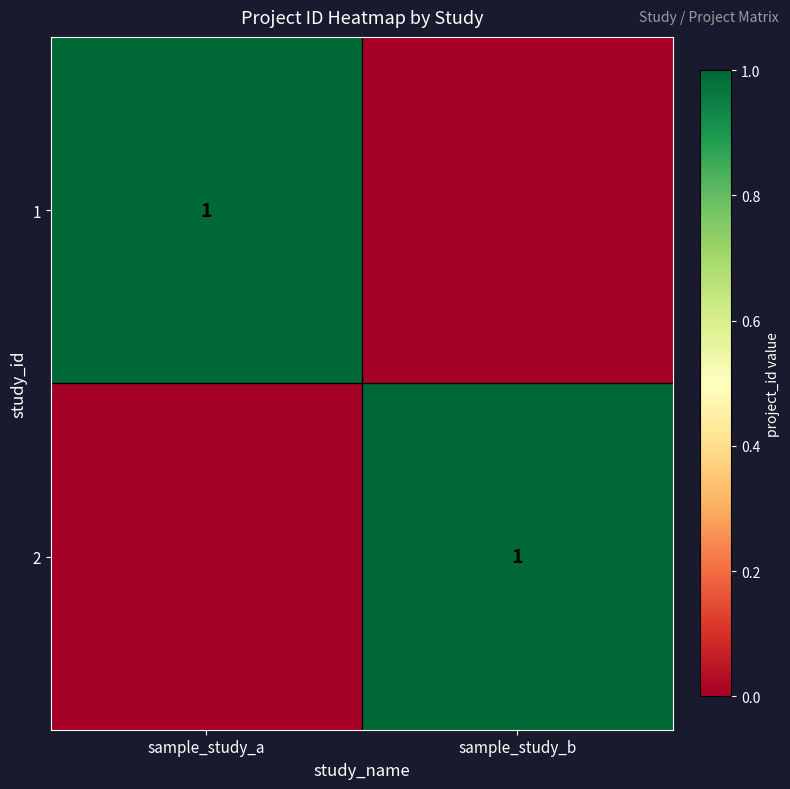

True or false: 2 has a value of 1 at sample_study_b.

True